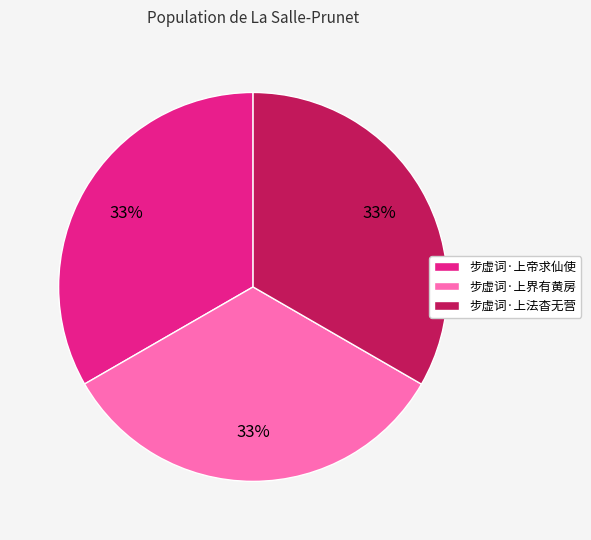

How many slices are in this pie chart?

3